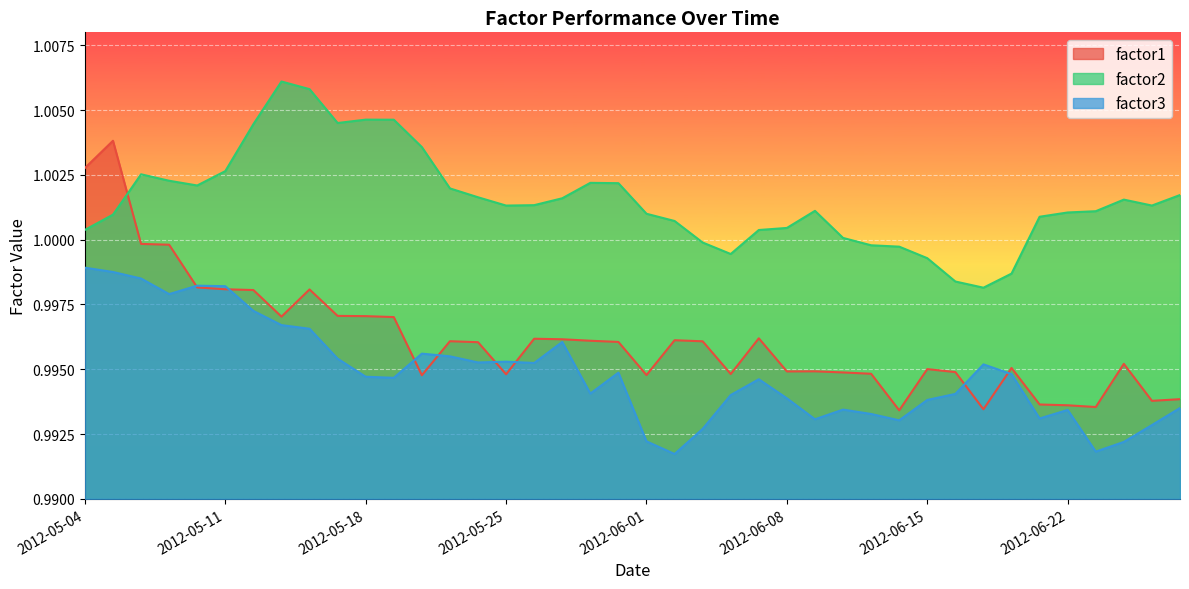

True or false: factor2 and factor3 intersect in this chart.

False